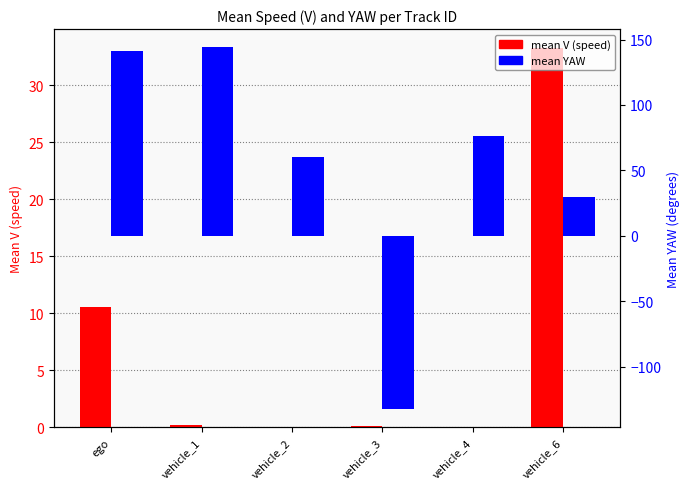

How many positive values does the mean V (speed) series have?

4